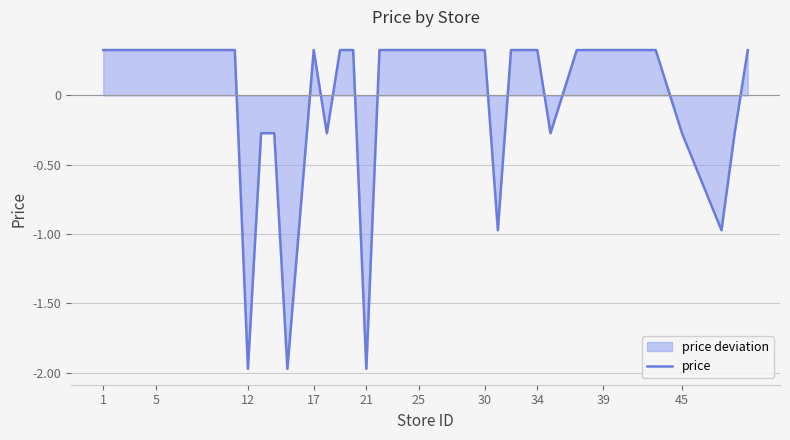

What is the difference between the second highest and minimum values?

2.3